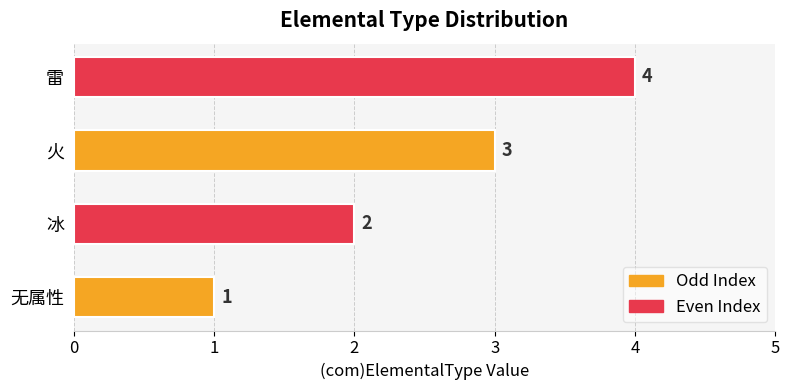

Rank the categories by value from lowest to highest.

无属性, 冰, 火, 雷